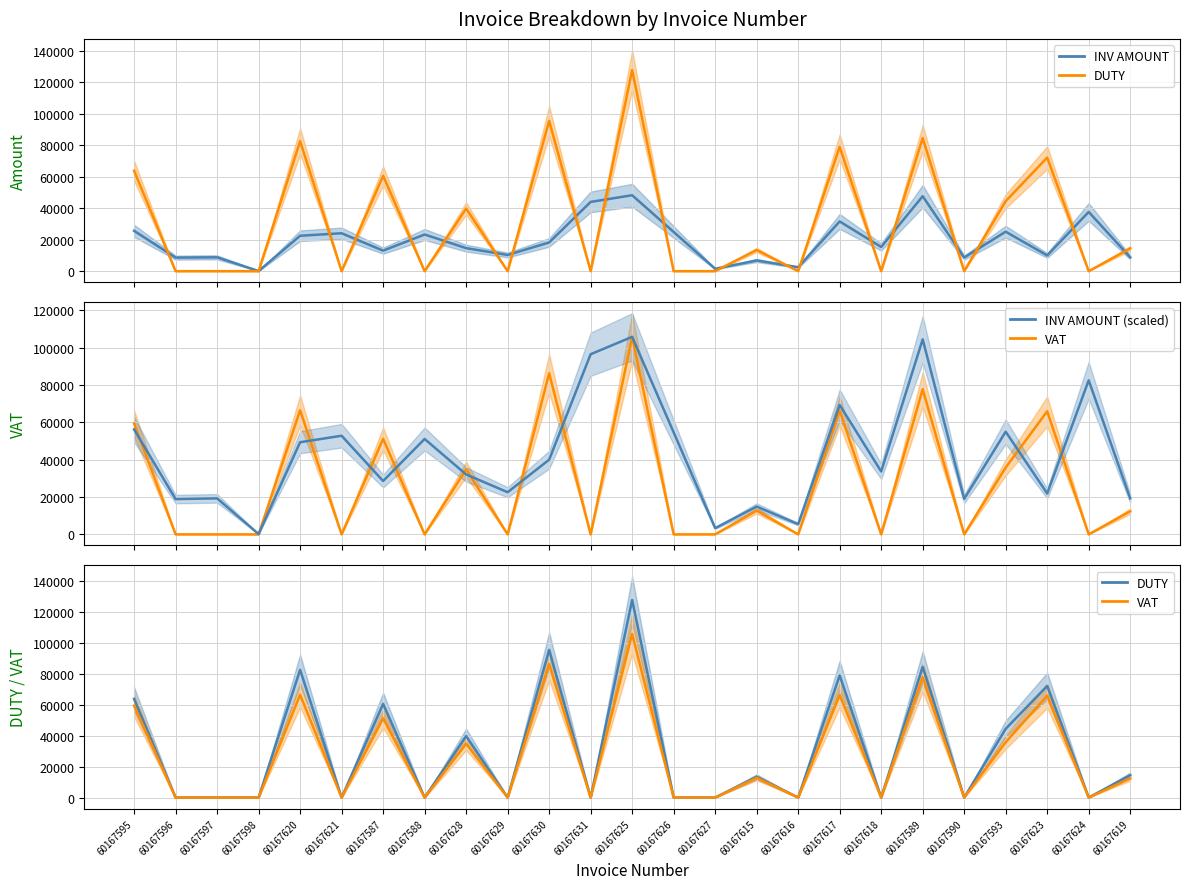

Which series has the widest spread of values?

DUTY